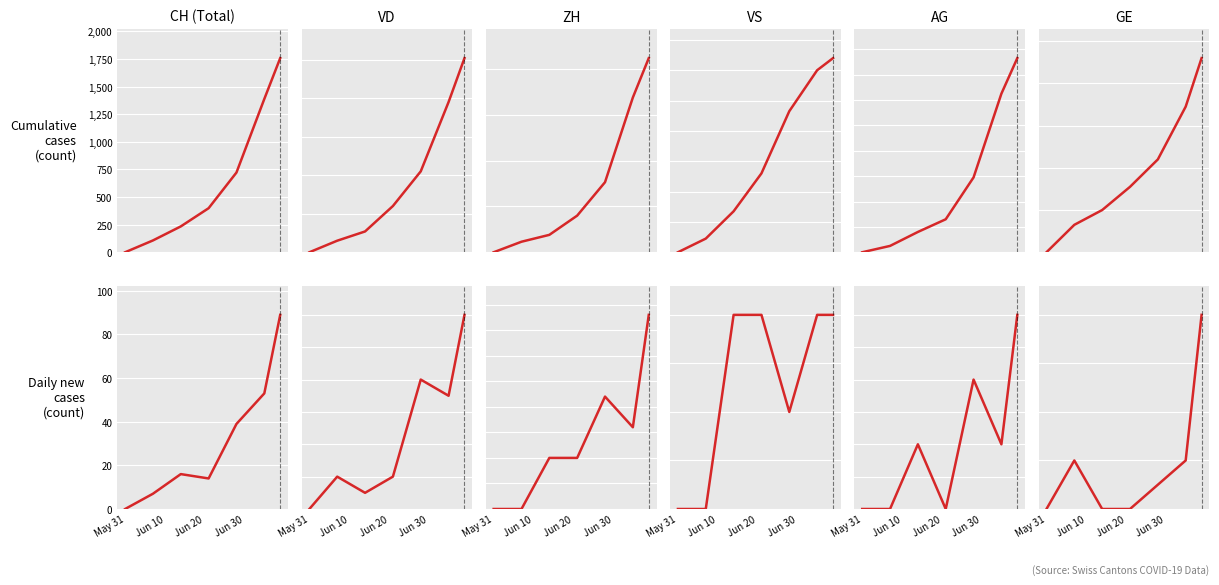

At which label does VS reach its peak?

Jun 20